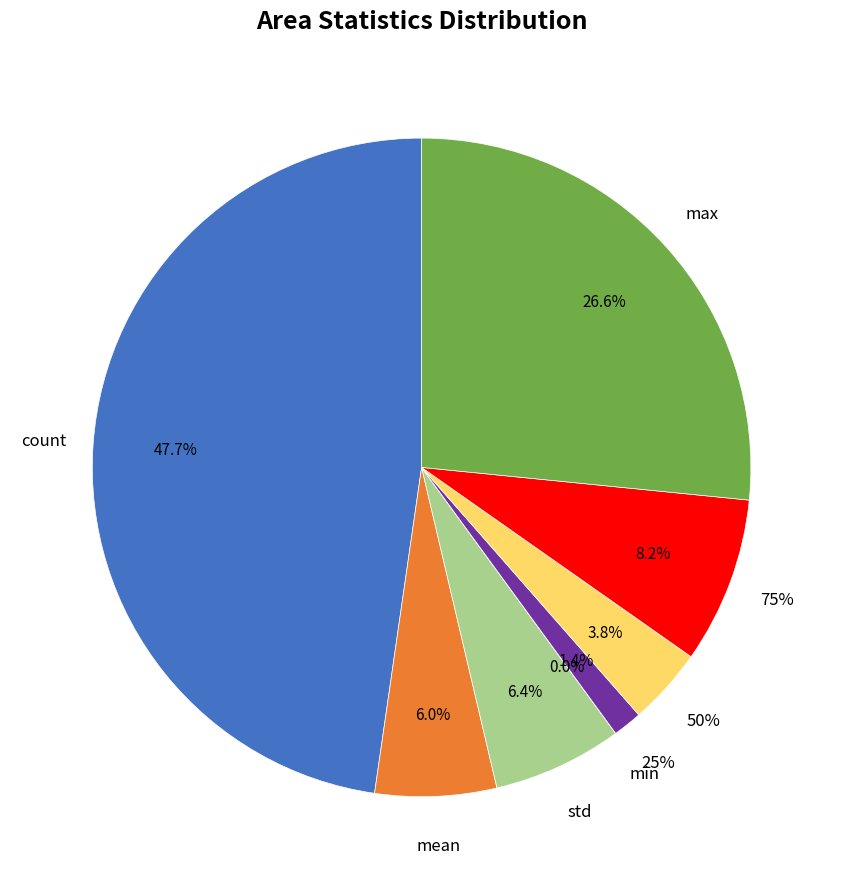

To the nearest percent, what portion does 50% represent?

4%